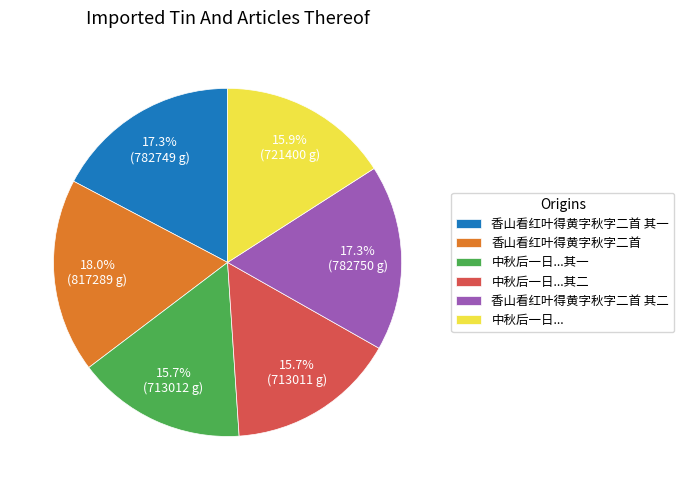

What is the largest slice in the pie chart?

香山看红叶得黄字秋字二首